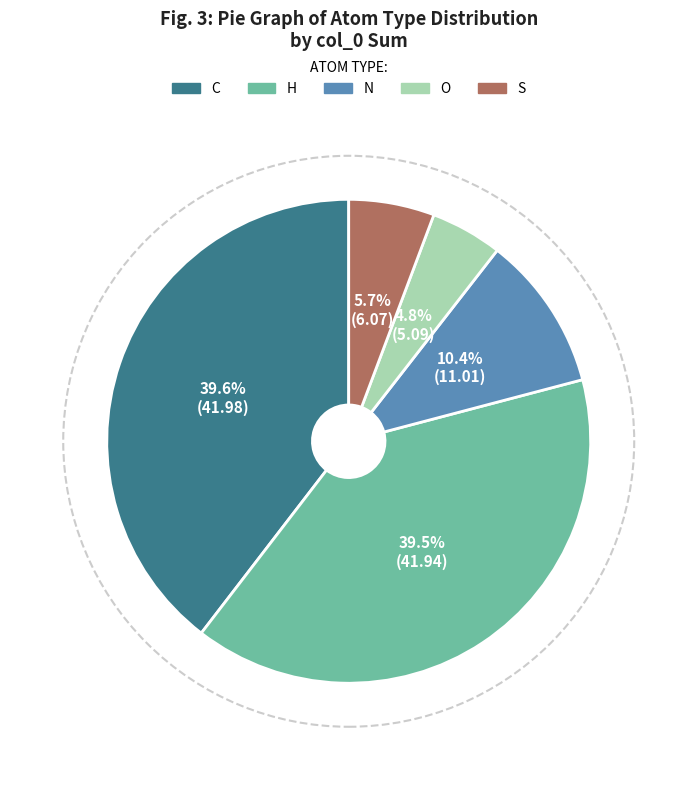

Which has a higher value, S or H?

H